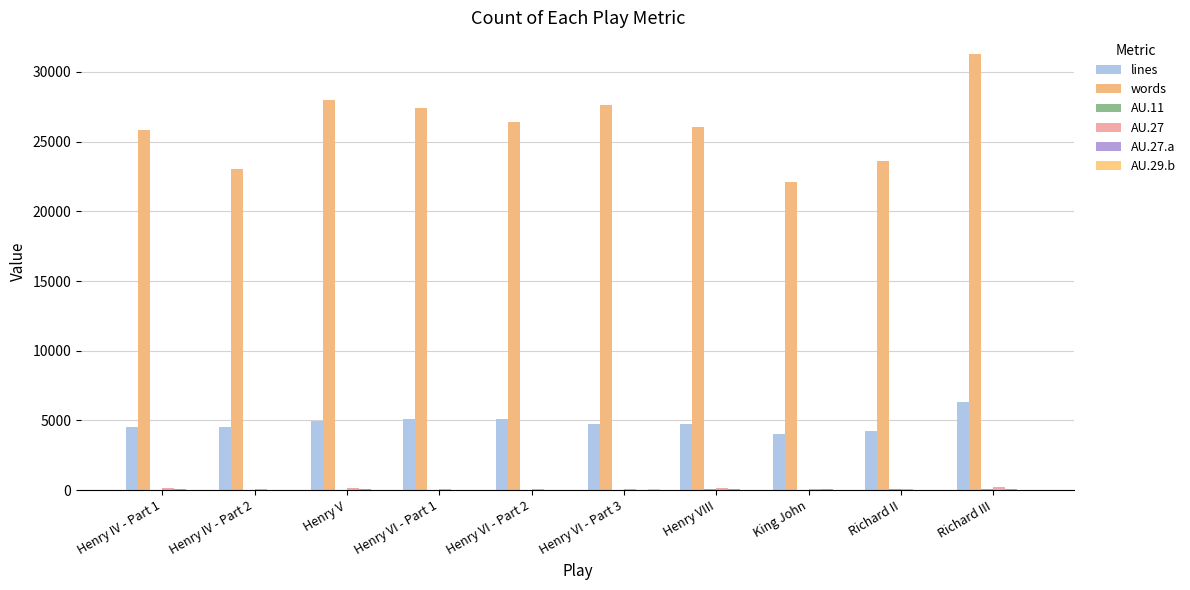

Is it true that AU.29.b equals 16 at Richard III?

True